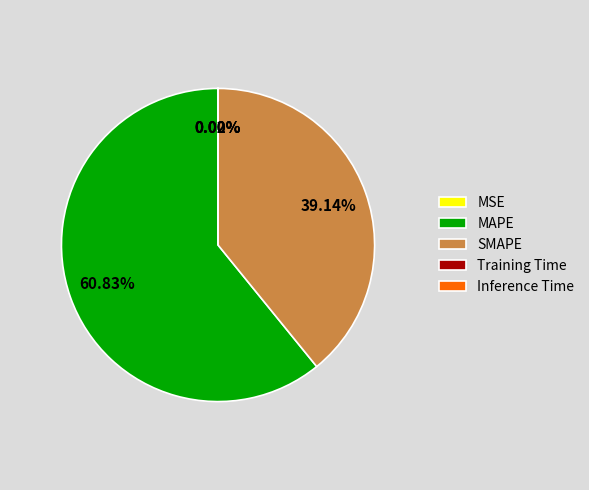

Which category has the biggest portion of the pie?

MAPE